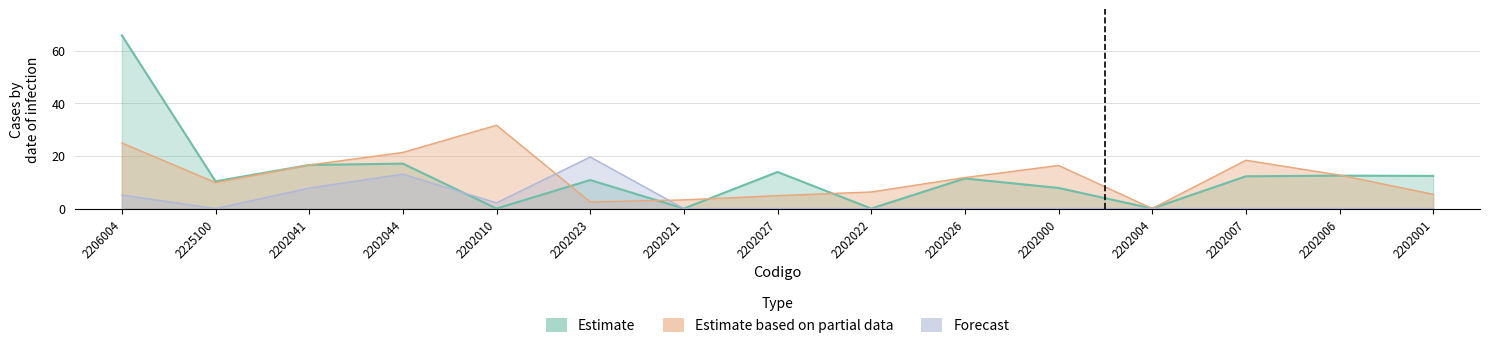

True or false: CABO has more than 1 interior local peaks.

True